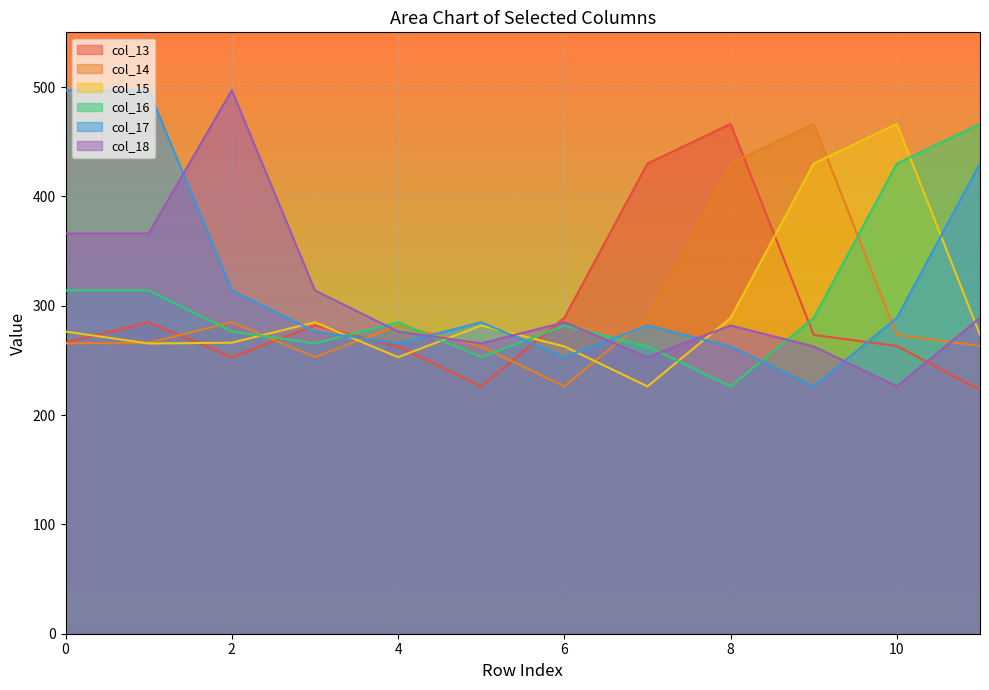

Reading left to right, extract all data points from this chart.

col_13: 266.1	284.8	252.9	281.9	262.8	226.2	288.9	430.0	466.3	273.3	263.2	223.0
col_14: 265.4	266.1	284.8	252.9	281.9	262.8	226.2	288.9	430.0	466.3	273.3	263.2
col_15: 276.4	265.4	266.1	284.8	252.9	281.9	262.8	226.2	288.9	430.0	466.3	273.3
col_16: 314.0	314.0	276.4	265.4	284.8	252.9	281.9	262.8	226.2	288.9	430.0	466.3
col_17: 497.0	497.0	314.0	276.4	265.4	284.8	252.9	281.9	262.8	226.2	288.9	430.0
col_18: 366.0	366.0	497.0	314.0	276.4	265.4	284.8	252.9	281.9	262.8	226.2	288.9